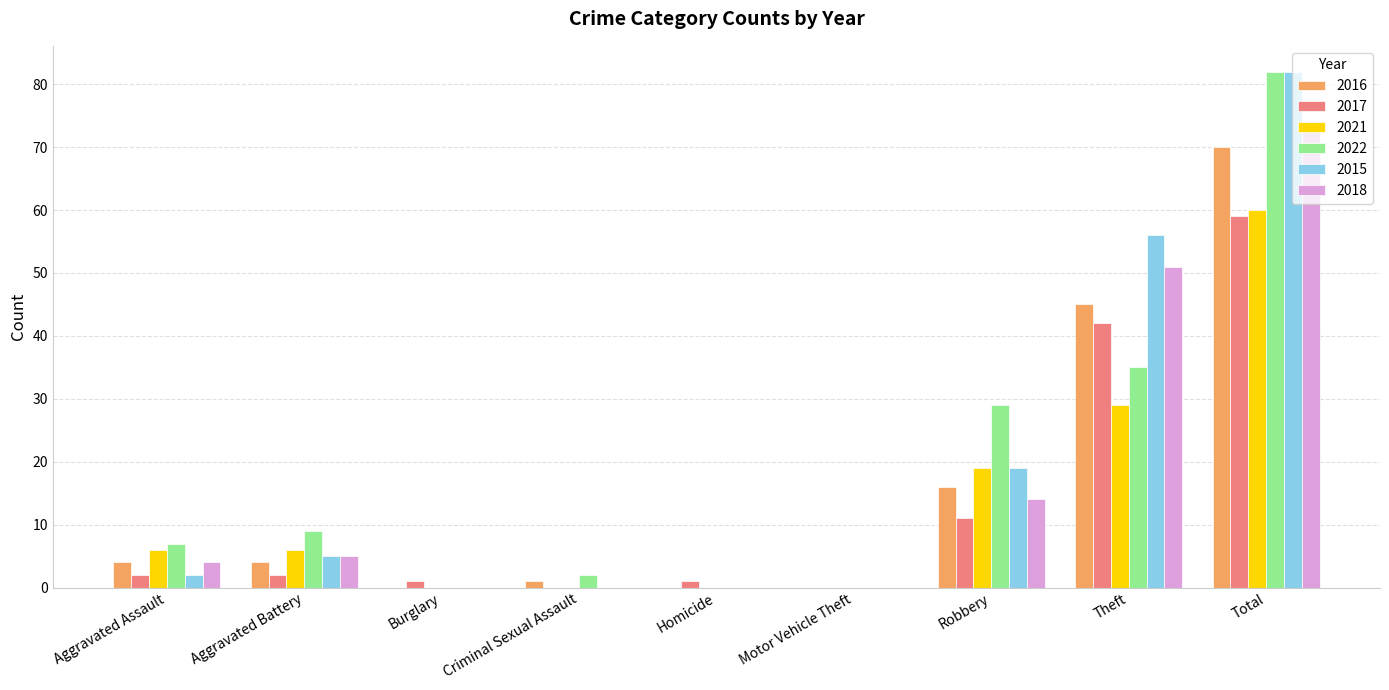

Where is 2015 nearest to the value 41?

Theft